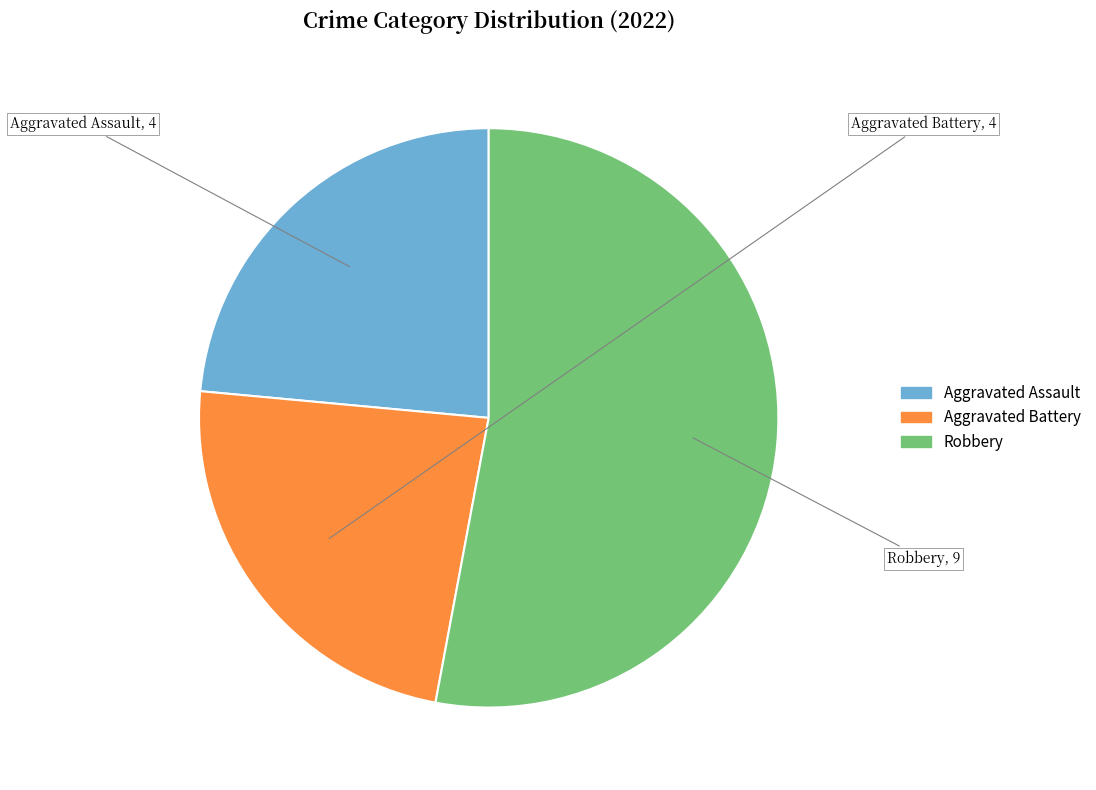

Count the number of slices in the pie.

3